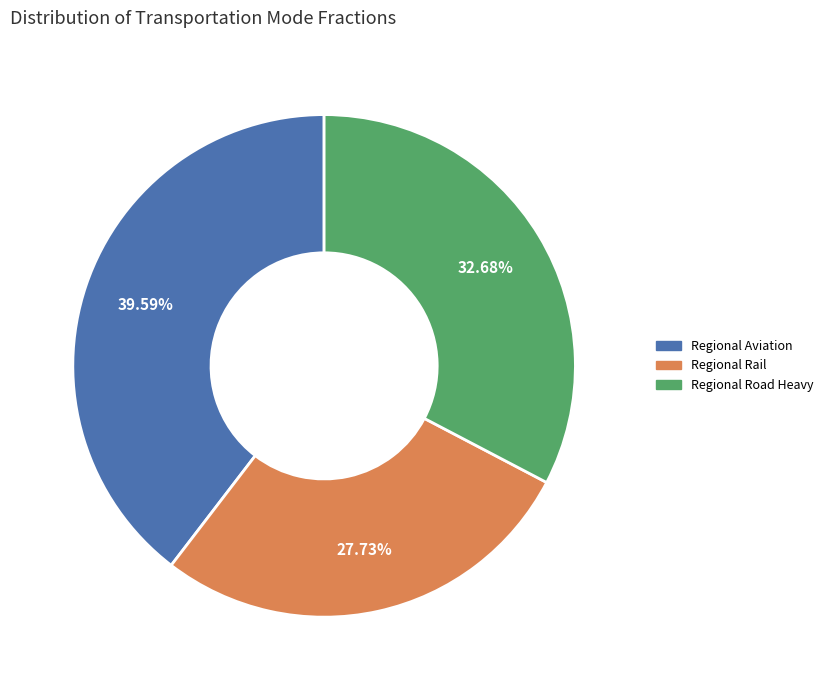

To the nearest percent, what is the average slice percentage?

33%